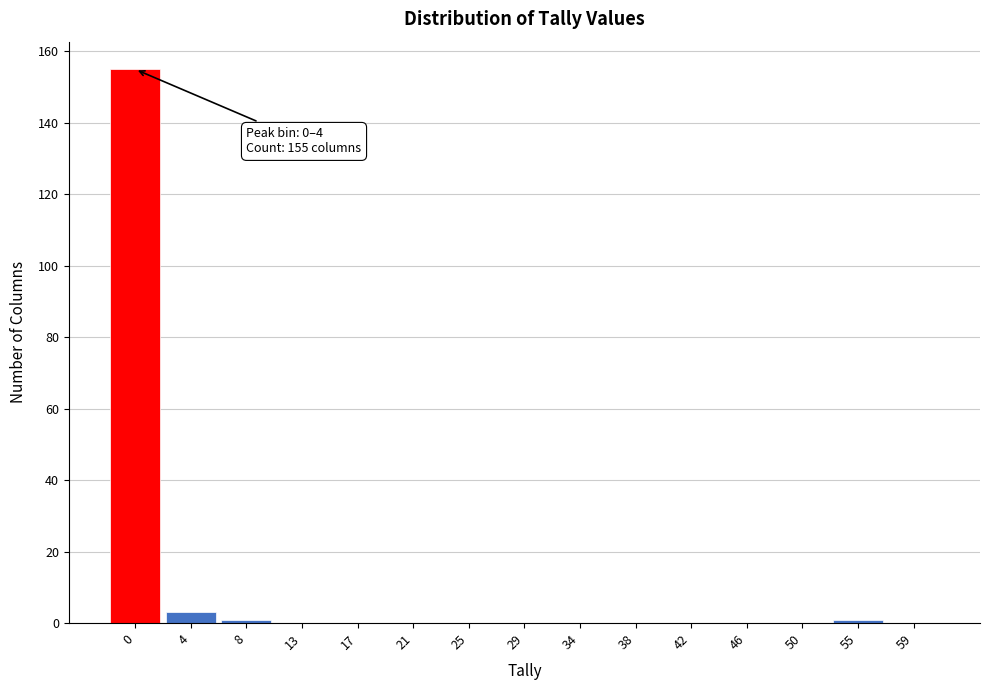

Reading left to right, what are all the values shown in this chart?

0=155	4=3	8=1	13=0	17=0	21=0	25=0	29=0	34=0	38=0	42=0	46=0	50=0	55=1	59=0